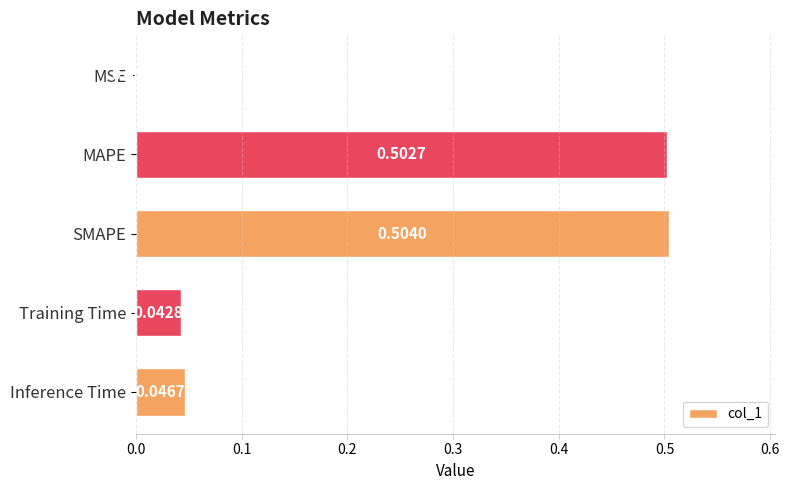

Between Inference Time and MSE, which is larger?

Inference Time